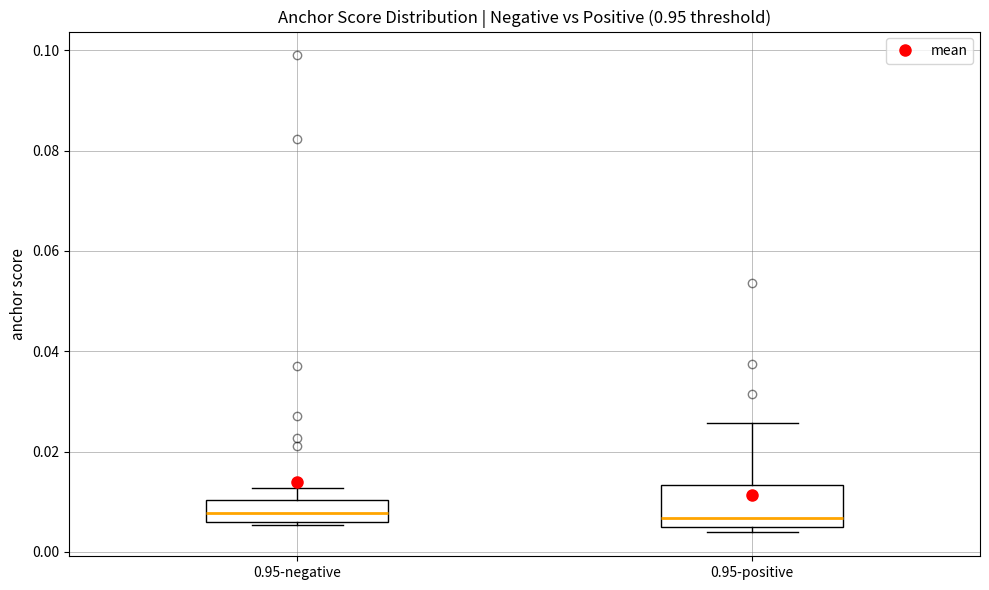

Reading left to right, read every box against the y-axis: the position of its median line, the range the box covers, and the ends of its whiskers. The values are not printed on the chart, so give them approximately, as read against the axis.

0.95-negative: median 0.008, box 0.006 to 0.010, whiskers 0.006 to 0.012
0.95-positive: median 0.006, box 0.004 to 0.014, whiskers 0.004 (just below the box's lower edge) to 0.026